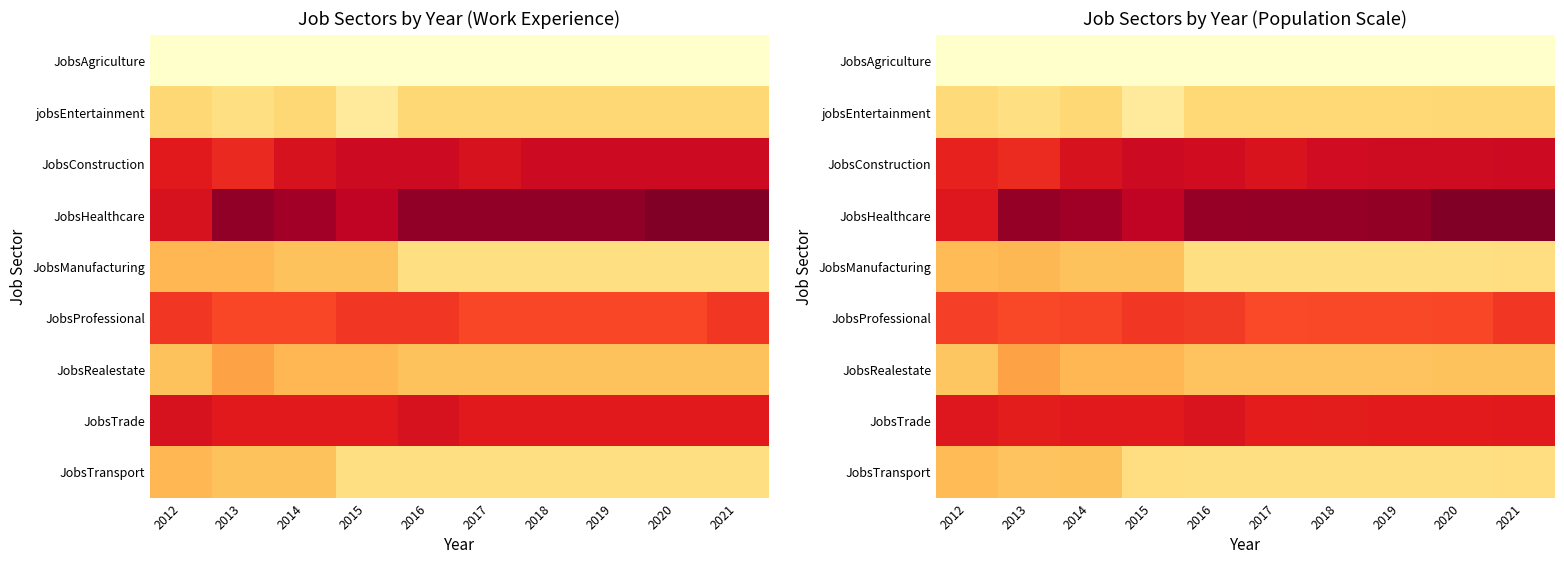

List the labels in order of JobsAgriculture value, largest first.

2014, 2015, 2021, 2020, 2019, 2013, 2018, 2017, 2016, 2012